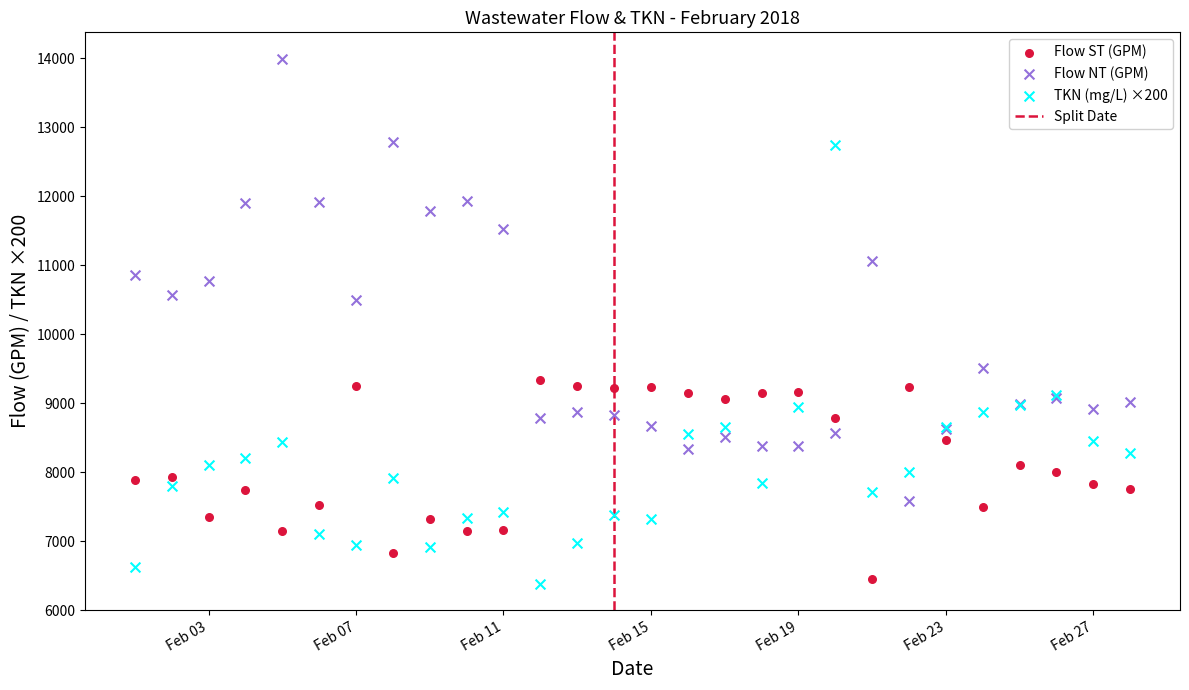

What is the X range (max minus min) for the scatter plot?

27.0